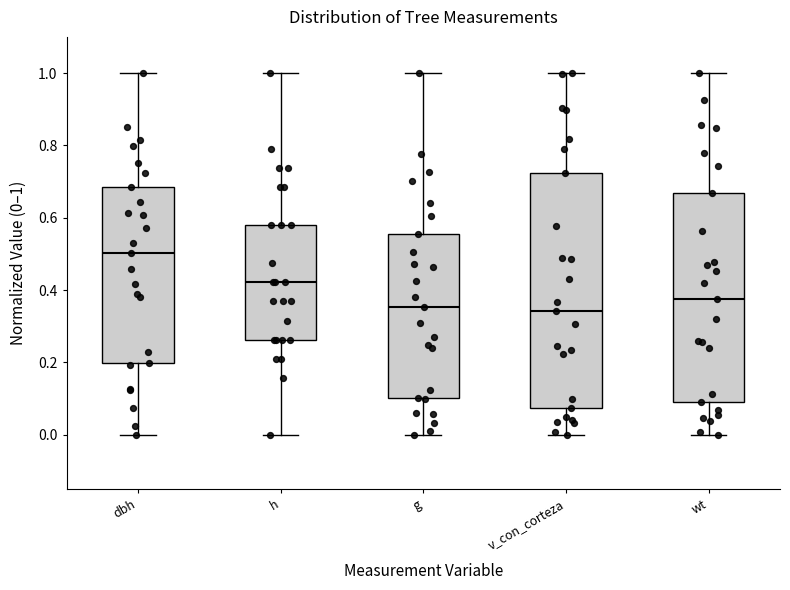

Comparing the boxes themselves (not the whiskers), which one is the tallest?

v_con_corteza